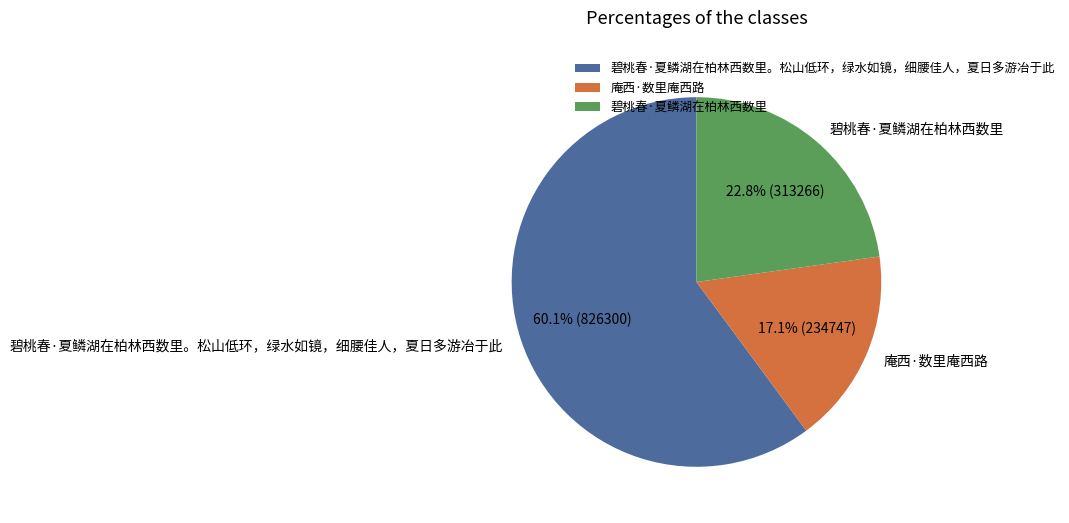

To the nearest percent, what is the difference between the largest and smallest slice percentages?

43%